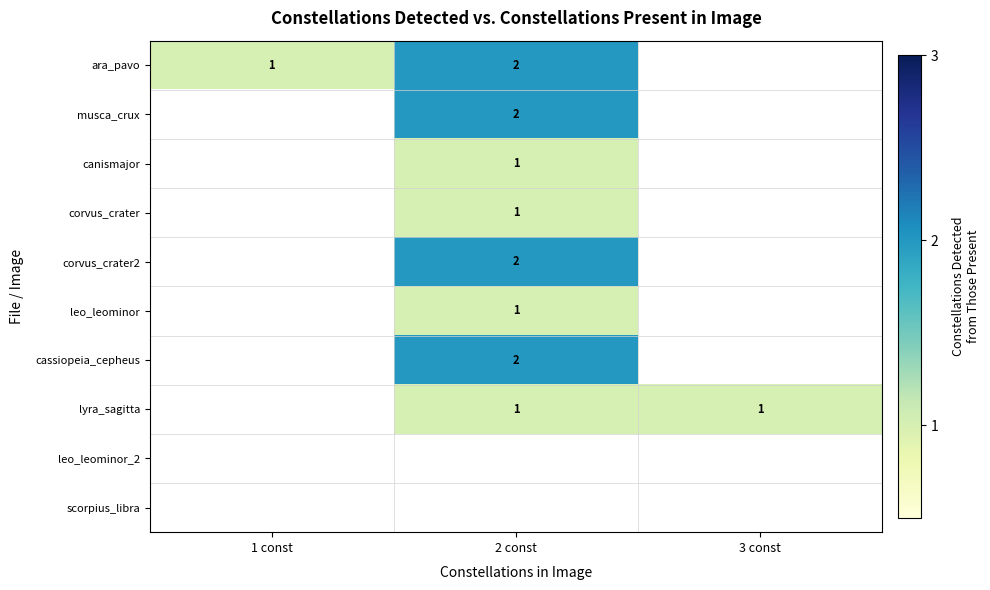

At how many categories does at least one series exceed 1?

1